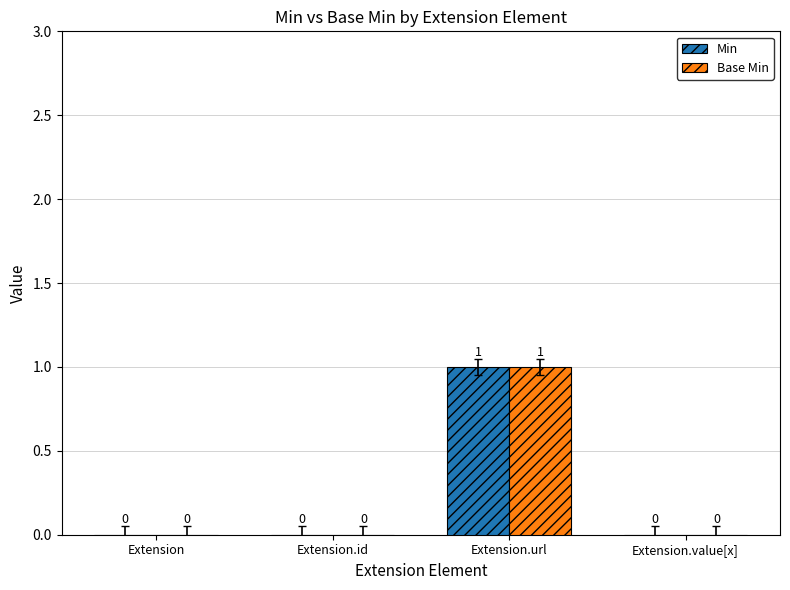

At which category is the sum across all series the highest?

Extension.url